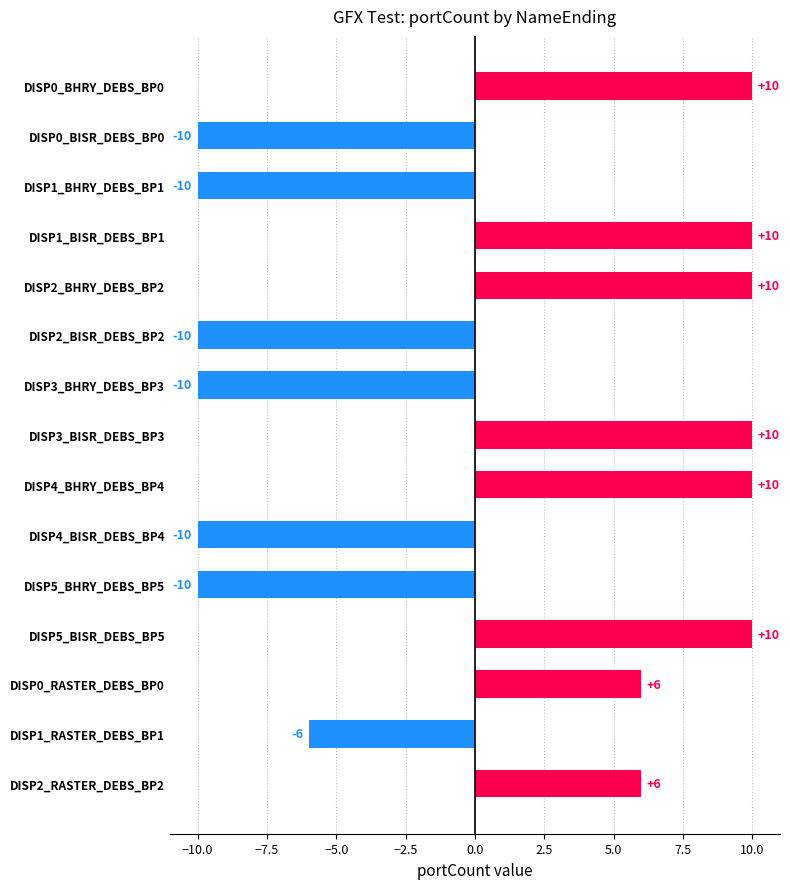

What is the smallest value displayed?

-10